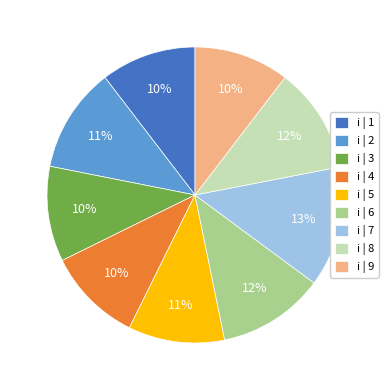

Approximately how many times larger is the value at i | 8 compared to i | 5?

1.1